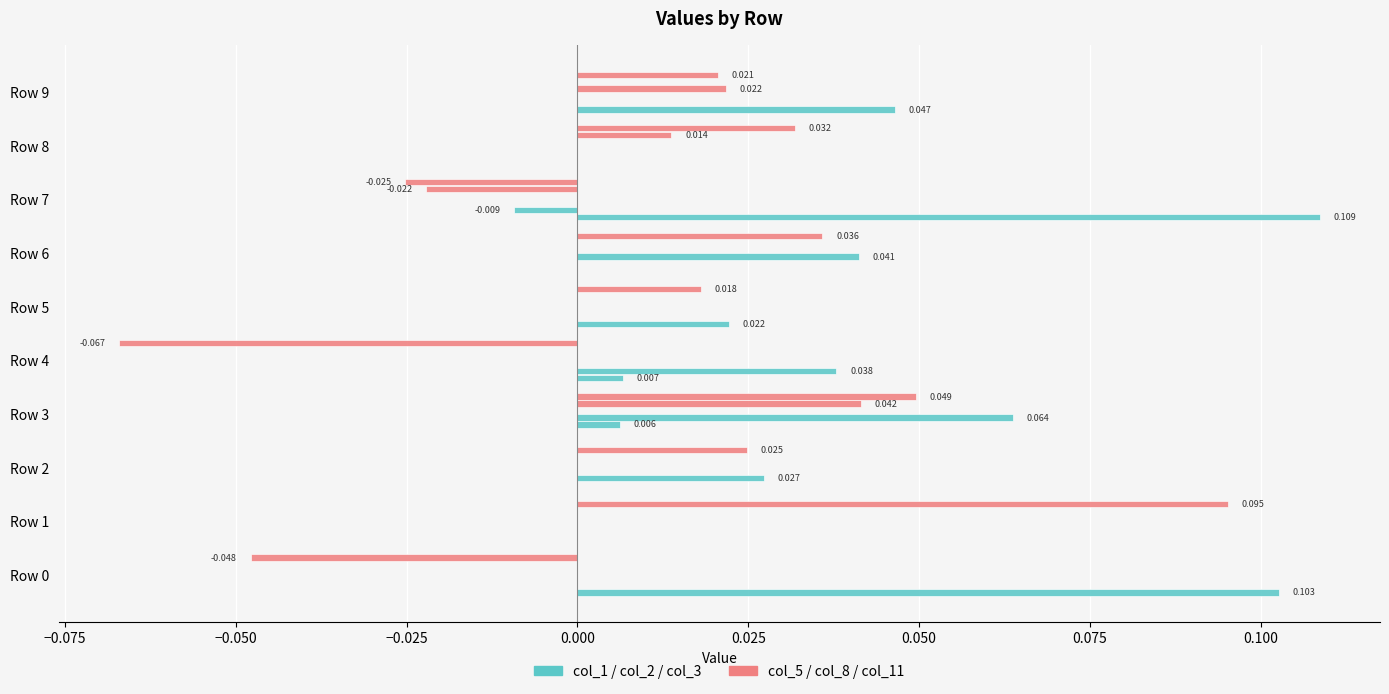

The col_1 series shows 0.0 at Row 3. True or false?

False